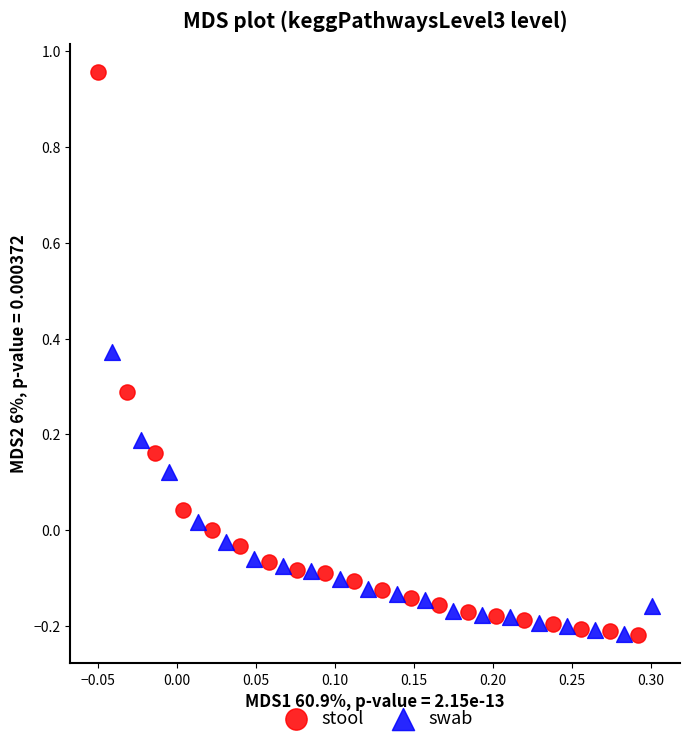

What are all the series names shown in the legend?

stool, swab